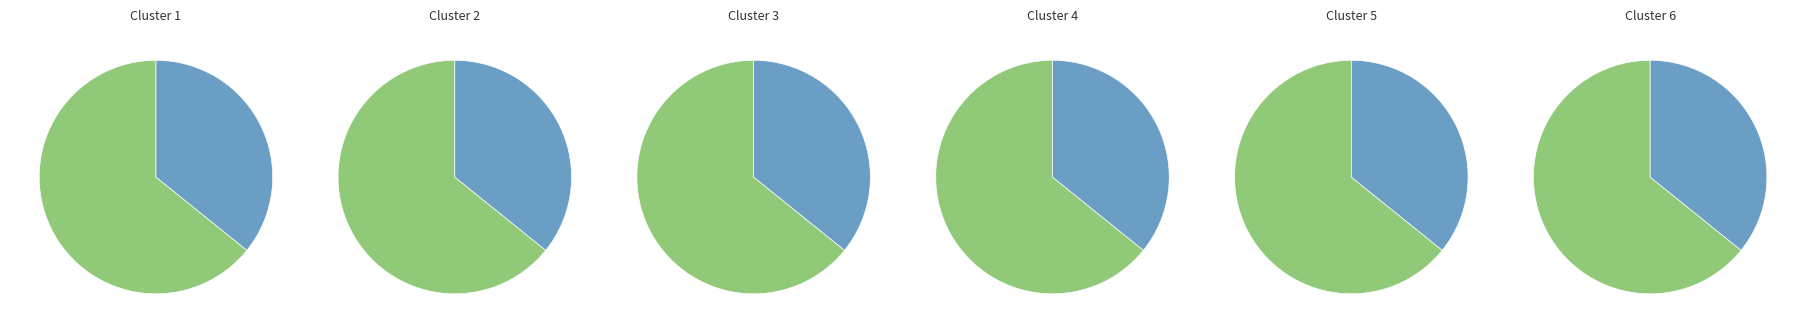

To the nearest percent, what portion does 117809704 represent?

36%